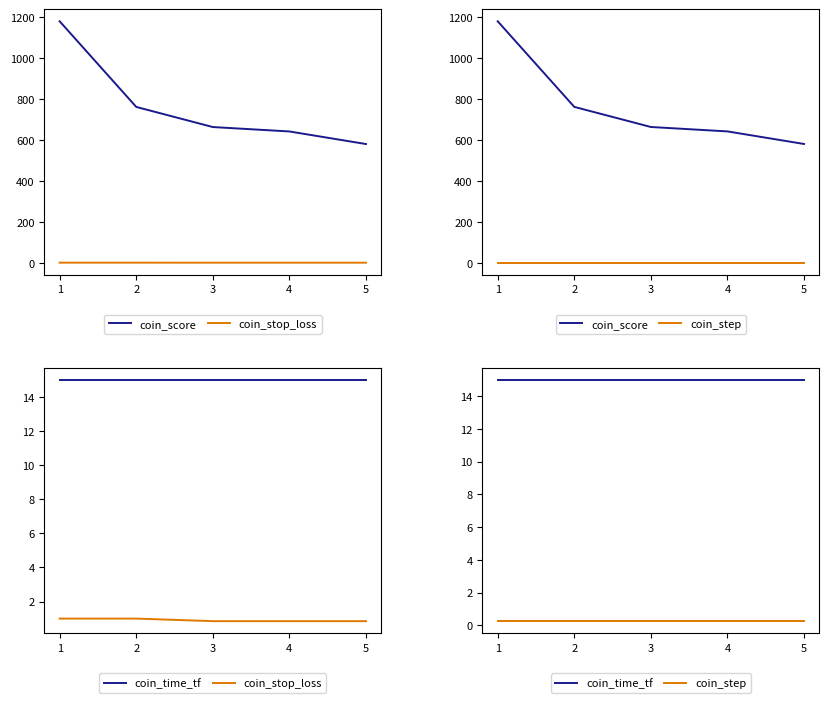

At which label does coin_score first exceed 663?

1